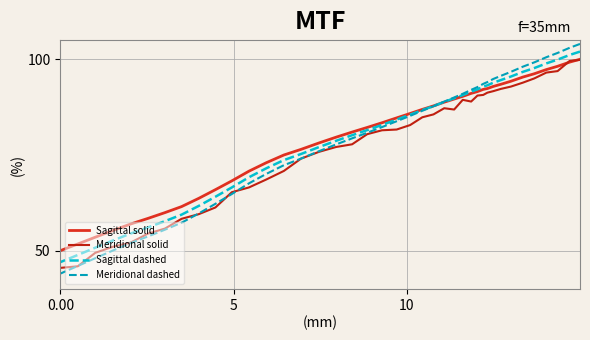

Is the value of Sagittal dashed at 20 greater than the value of Meridional solid at 3?

No